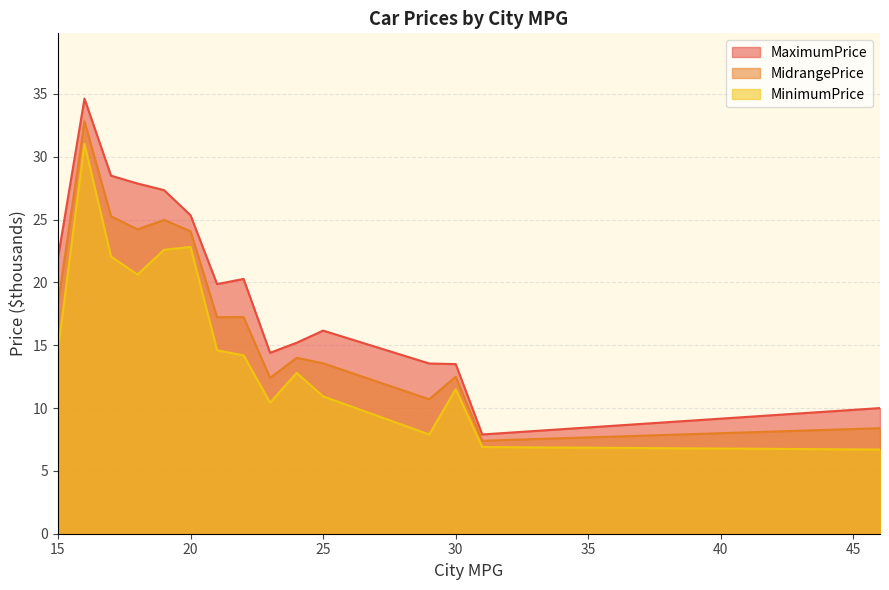

Where does the MaximumPrice series first go above 19?

15